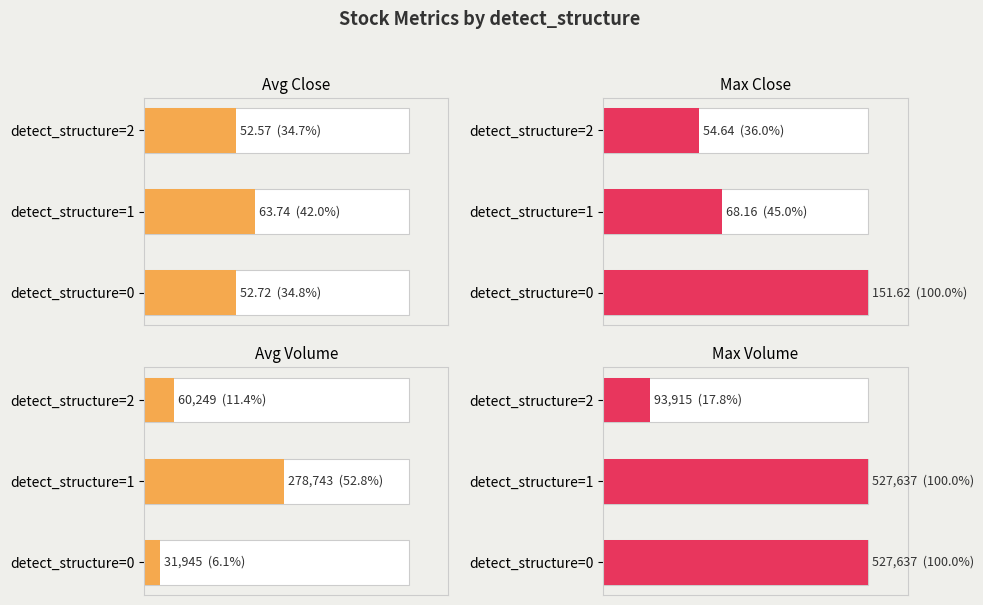

Reading left to right, what are all the values shown in this chart?

Avg Close: 34.8	42.0	34.7
Max Close: 100.0	45.0	36.0
Avg Volume: 6.1	52.8	11.4
Max Volume: 100.0	100.0	17.8